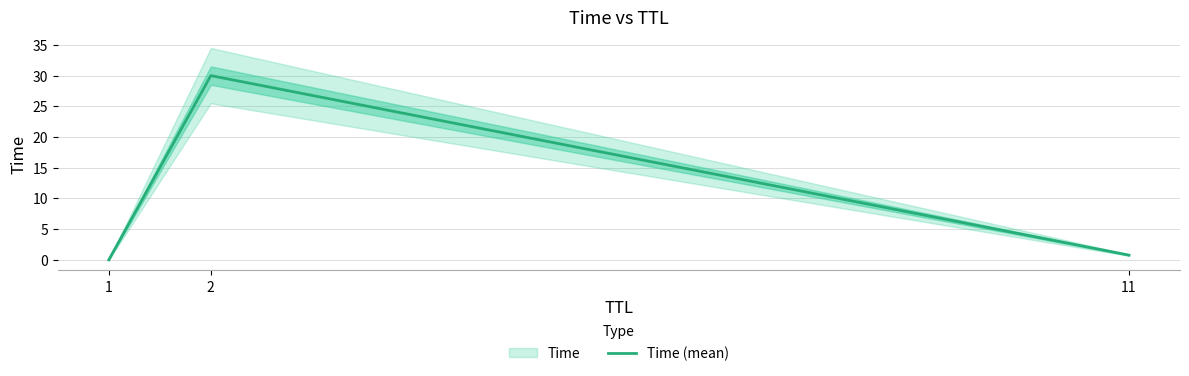

Between 2 and 1, which is larger?

2